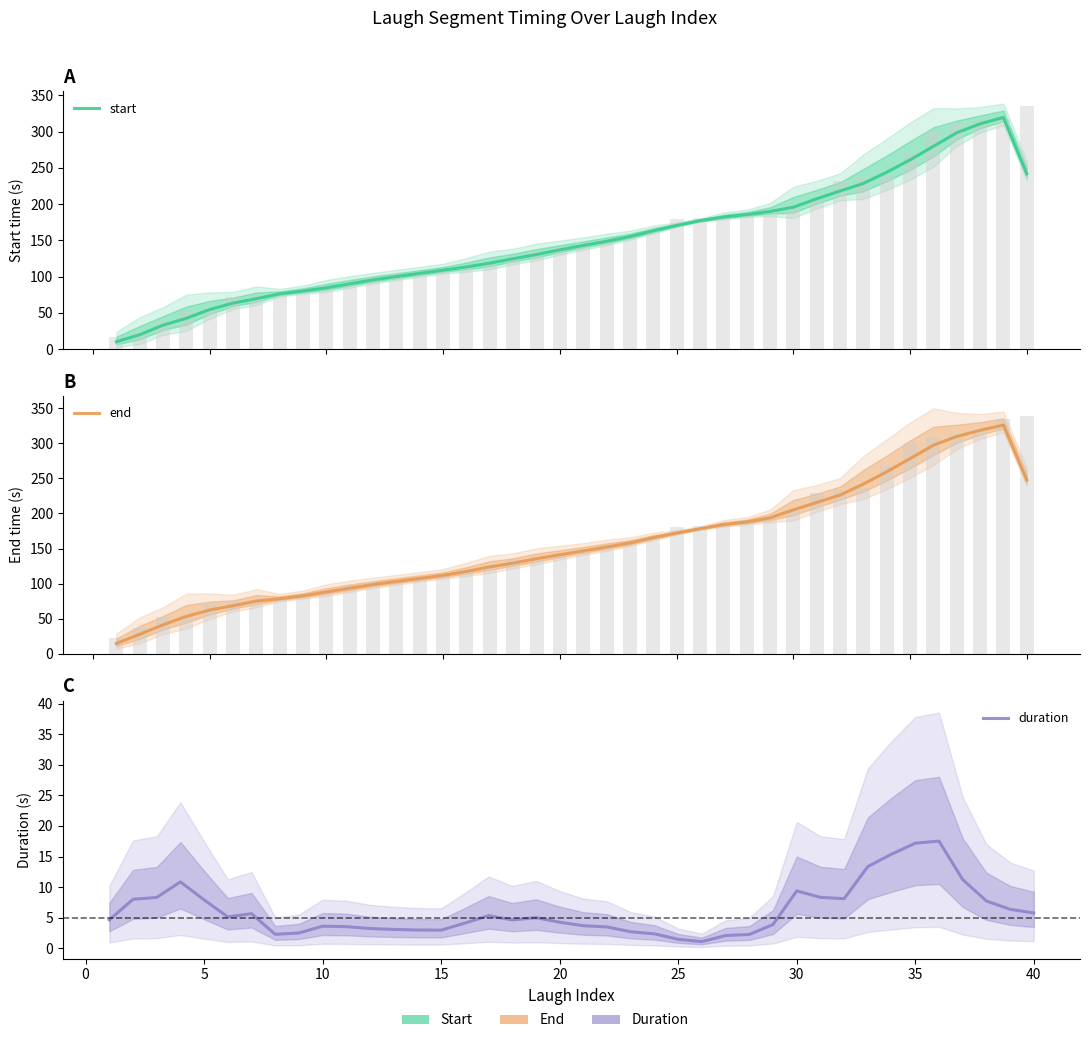

How many values in the end series exceed 146?

20